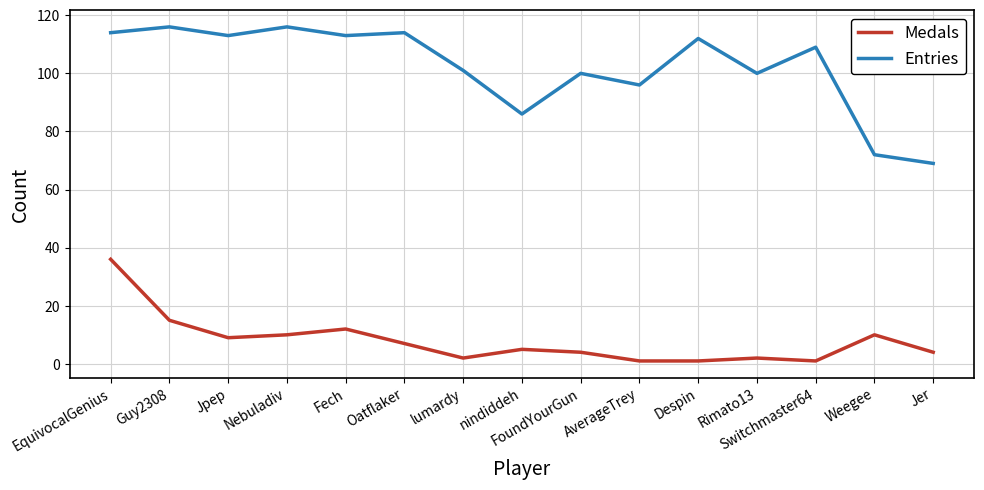

What is the difference between the Entries values at Nebuladiv and Despin?

4